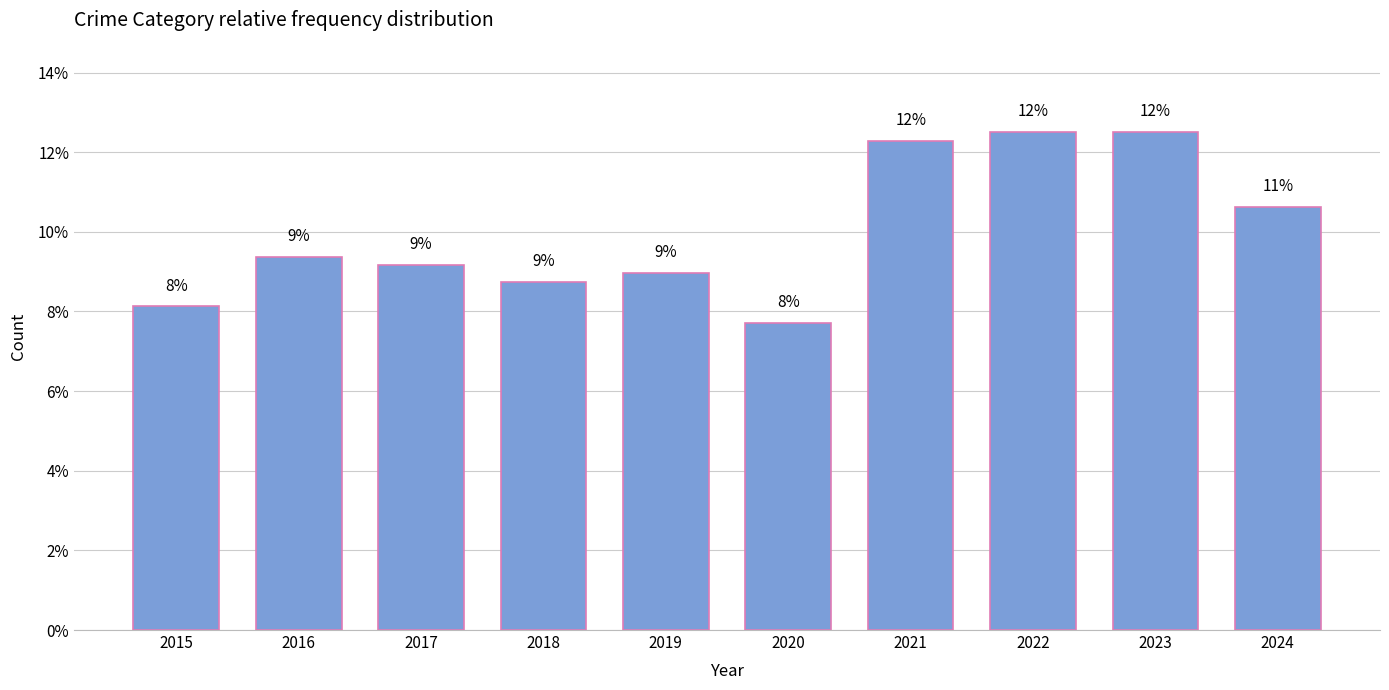

List the labels in order of value, largest first.

2022, 2023, 2021, 2024, 2016, 2017, 2019, 2018, 2015, 2020